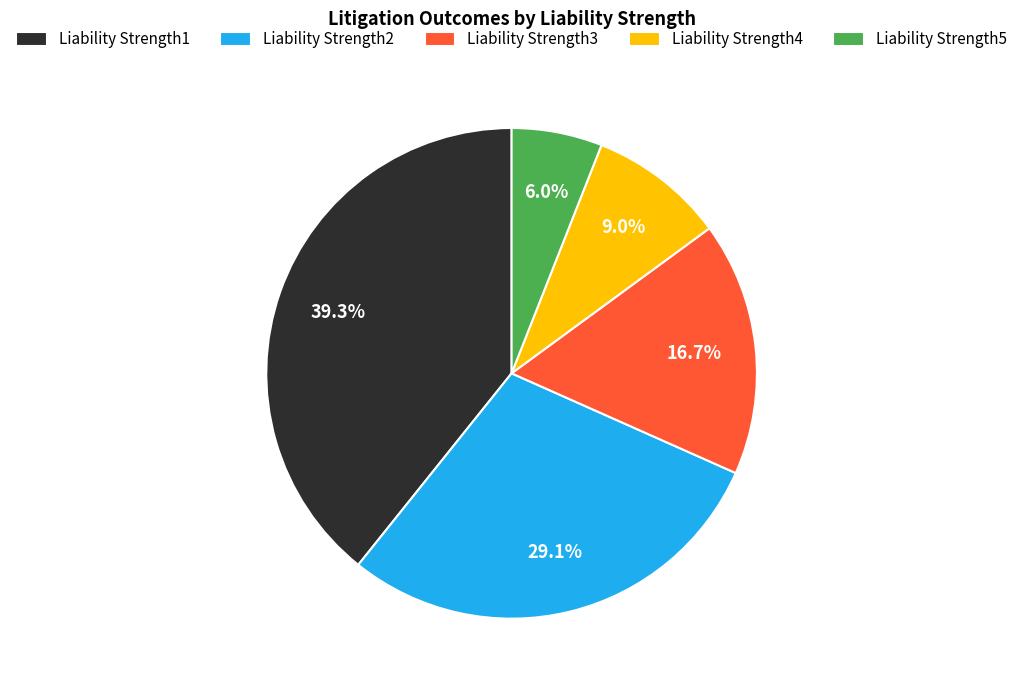

Is there any slice that represents more than half of the pie?

No